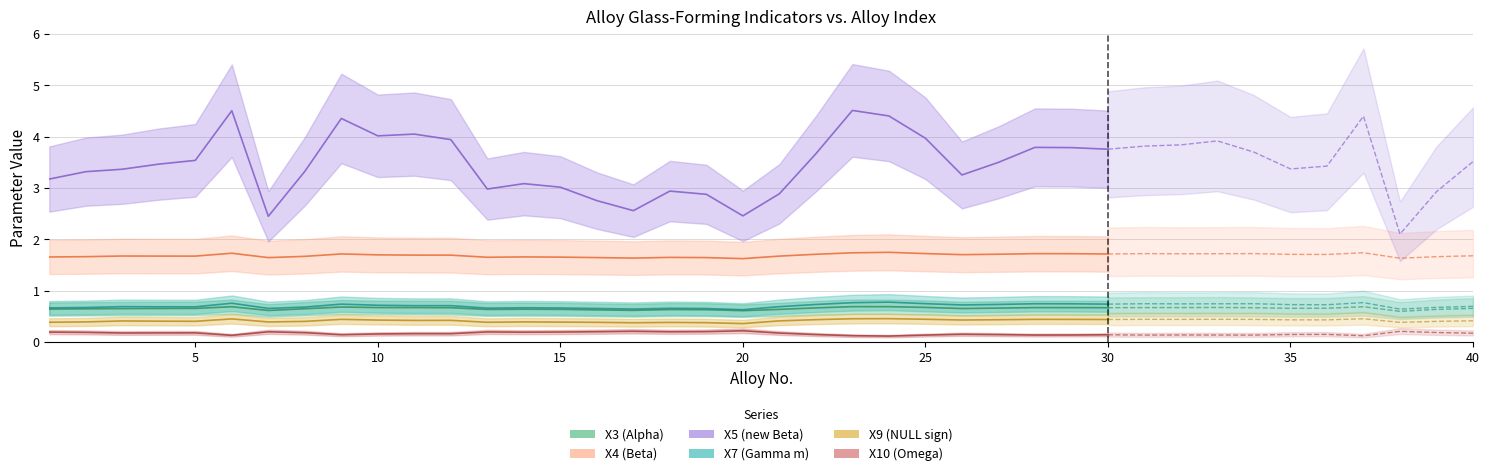

At which category does X3 (Alpha) reach its first local peak?

6